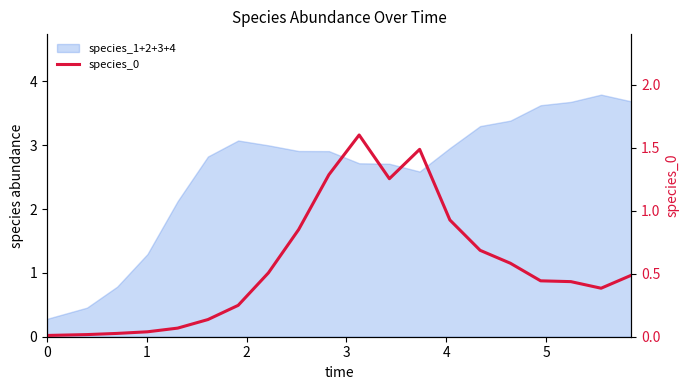

Count the number of categories in the chart.

20